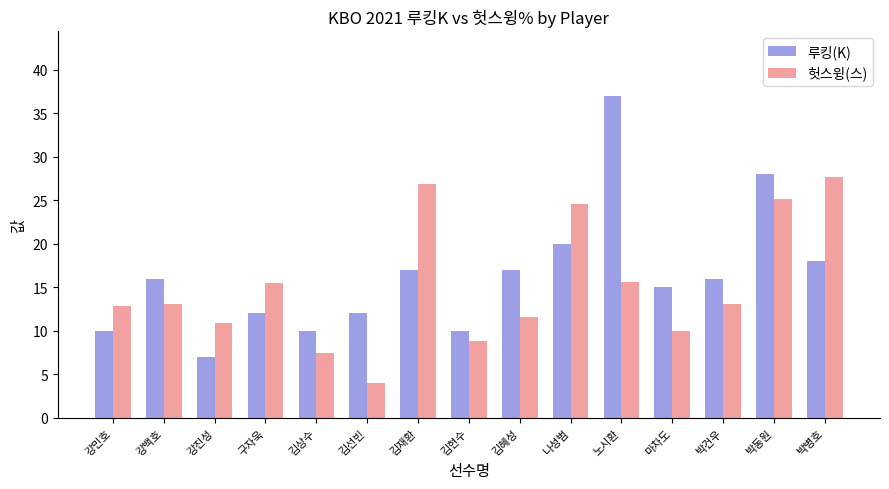

What are all the series names shown in the legend?

루킹(K), 헛스윙(스)